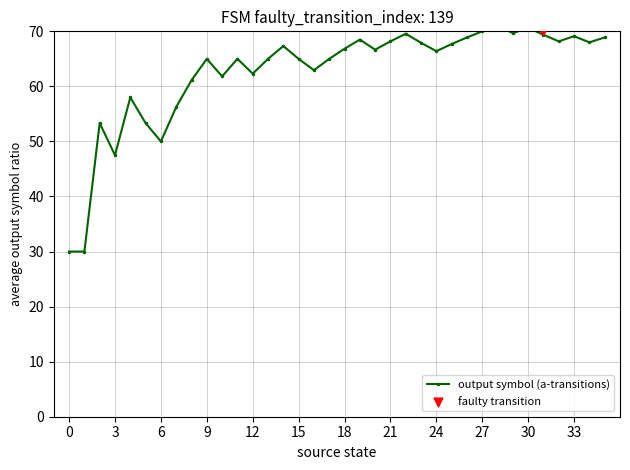

Approximately how many times larger is the value at 21 compared to 12?

1.1